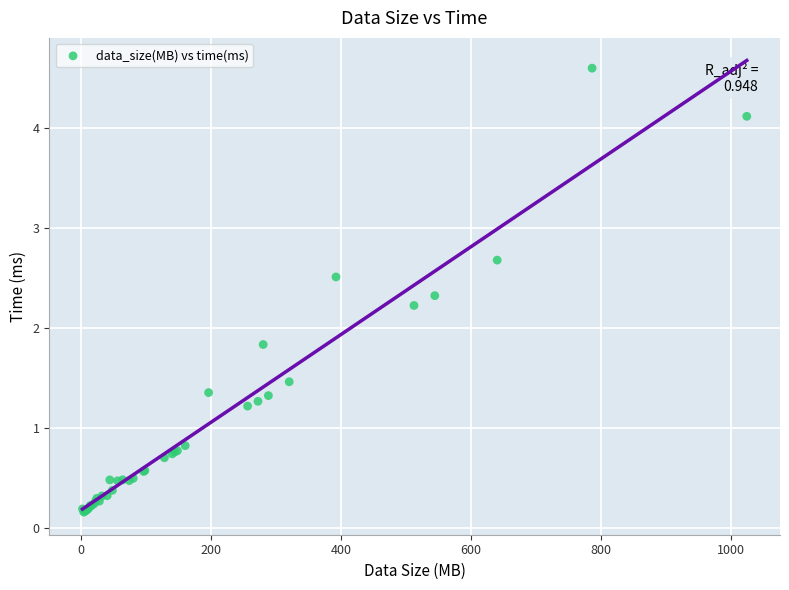

What Y value in the scatter plot is closest to 2?

1.8